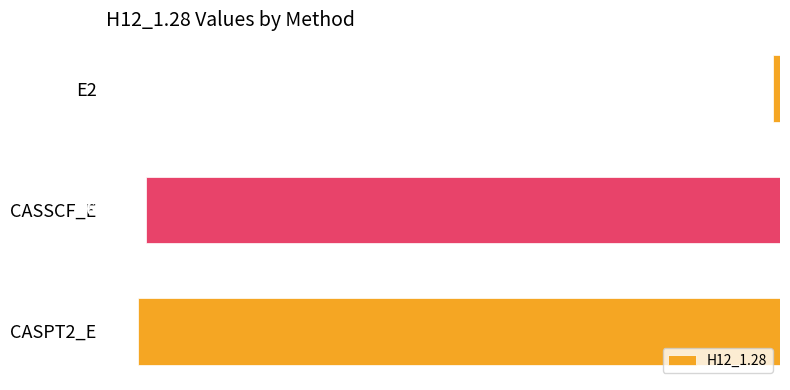

Rank the categories by value from highest to lowest.

E2, CASSCF_E, CASPT2_E